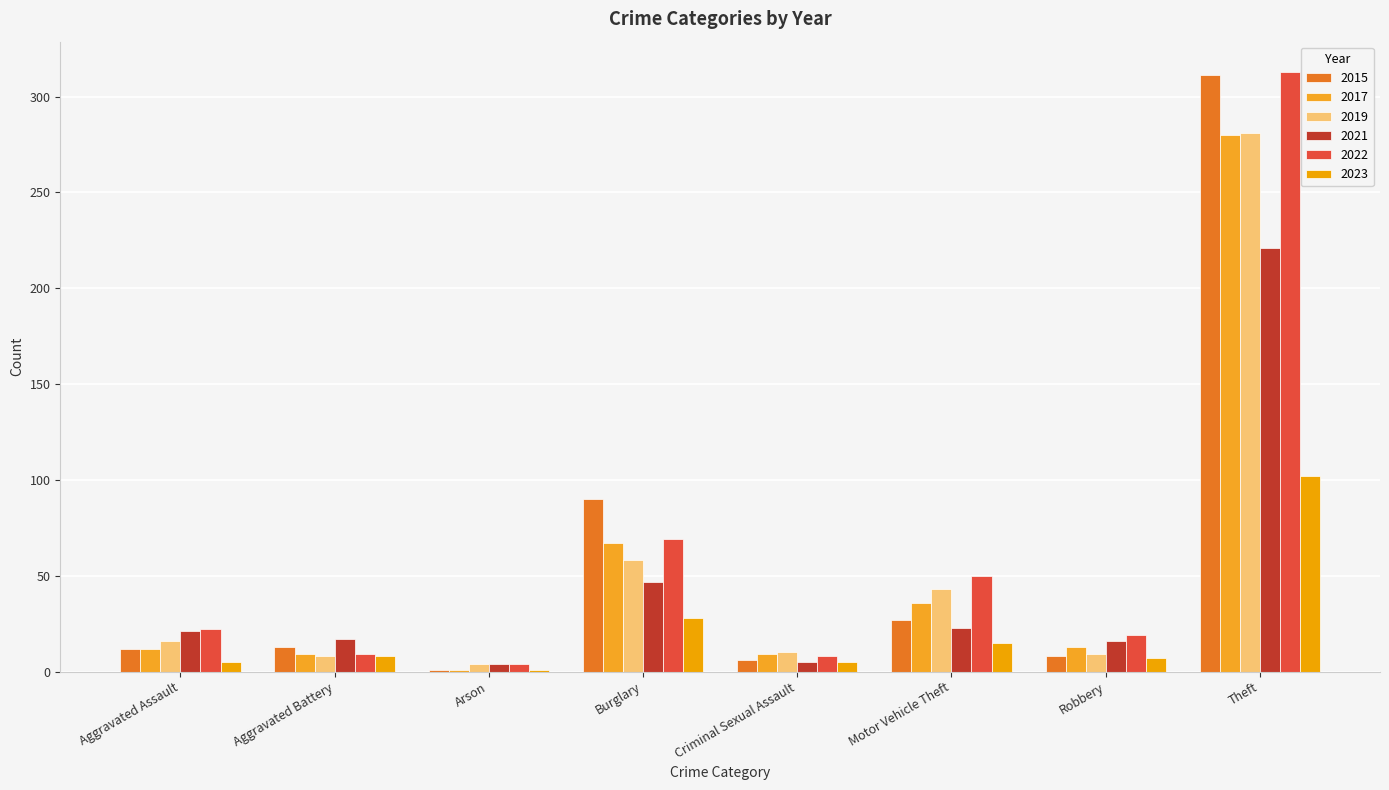

What is the minimum value shown in the chart?

1